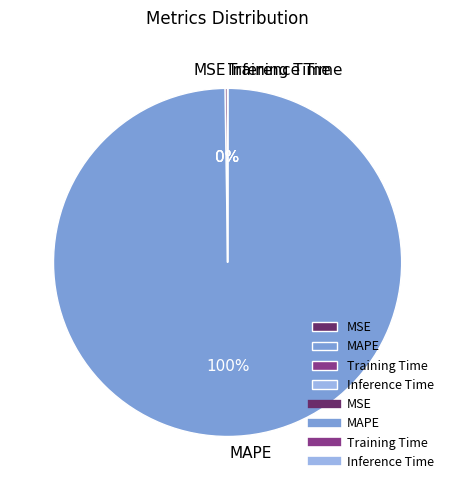

Does MAPE represent more than half of the total?

Yes